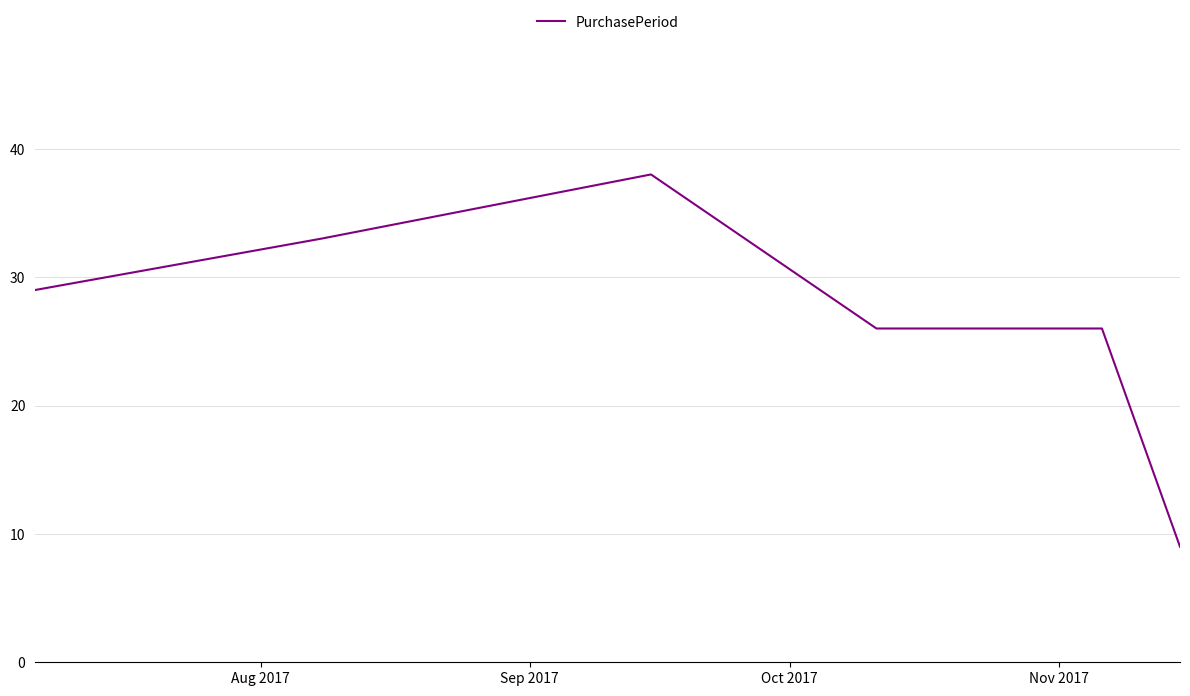

True or false: the data has more than 2 interior local peaks.

False